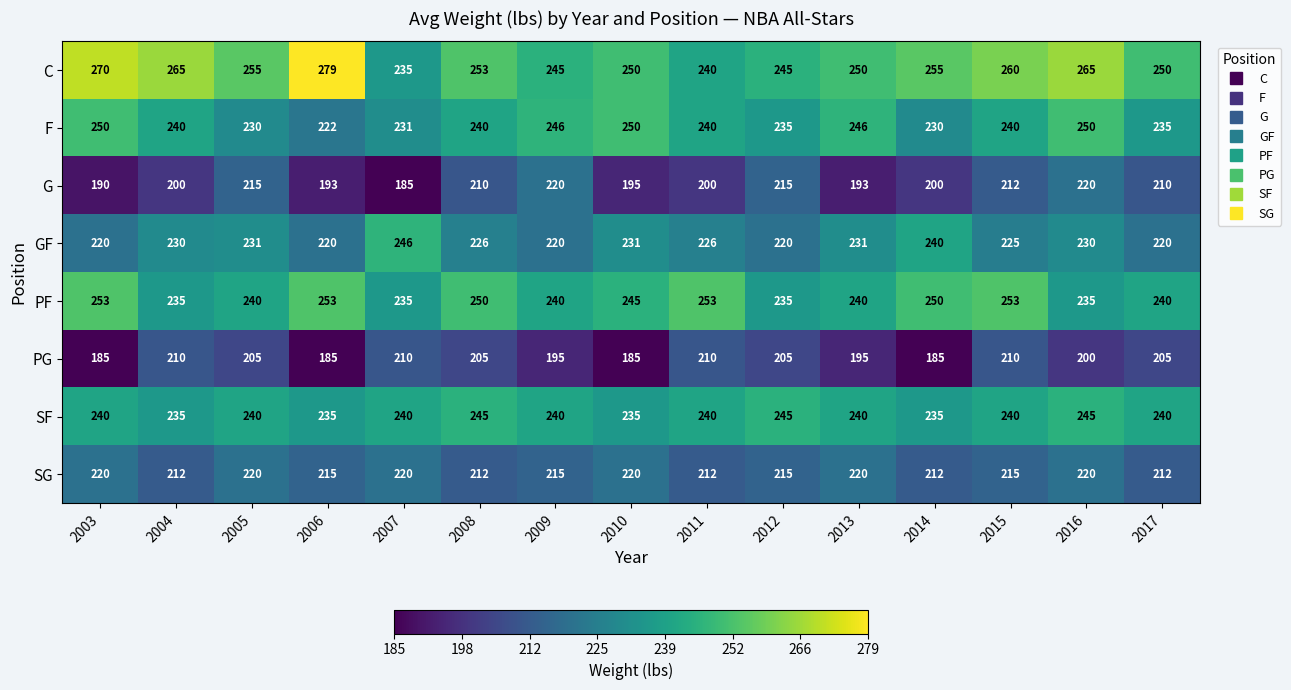

What is the maximum value shown in the chart?

279